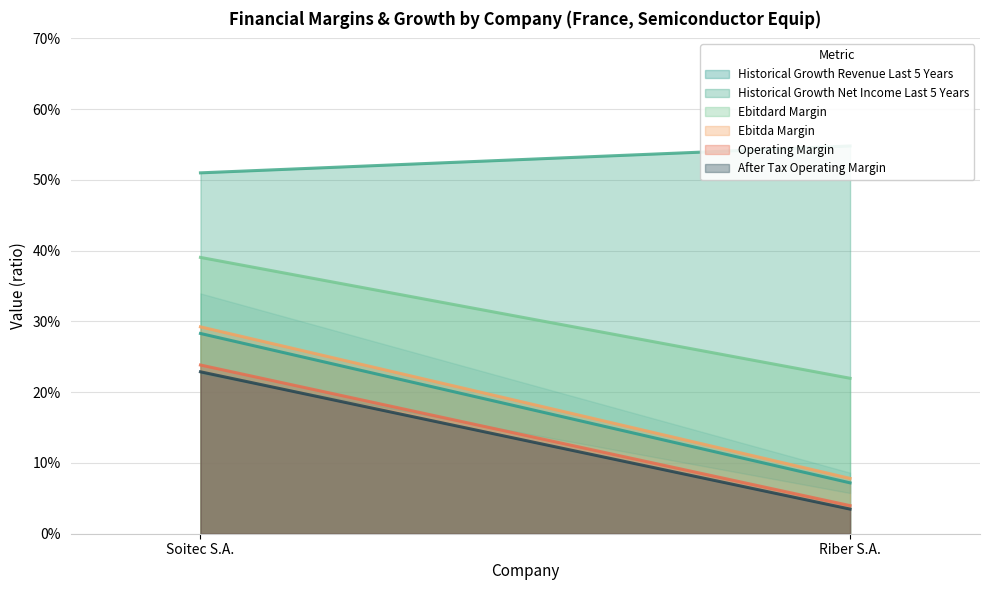

What are all the series names shown in the legend?

historical_growth_revenue_last_5_years, historical_growth_net_income_last_5_years, ebitdard_margin, ebitda_margin, operating_margin, after_tax_operating_margin